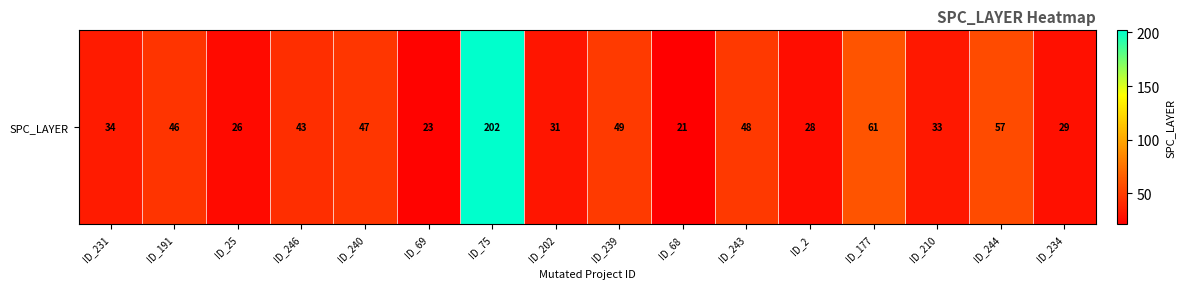

Reading right to left, what are all the values shown in this chart?

29	57	33	61	28	48	21	49	31	202	23	47	43	26	46	34